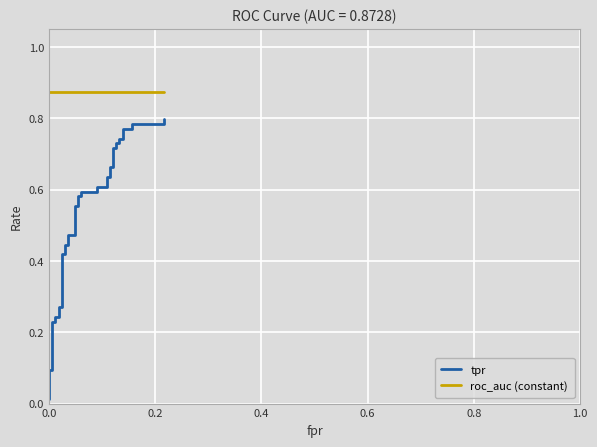

What is the sum of all roc_auc (constant) values?

34.9